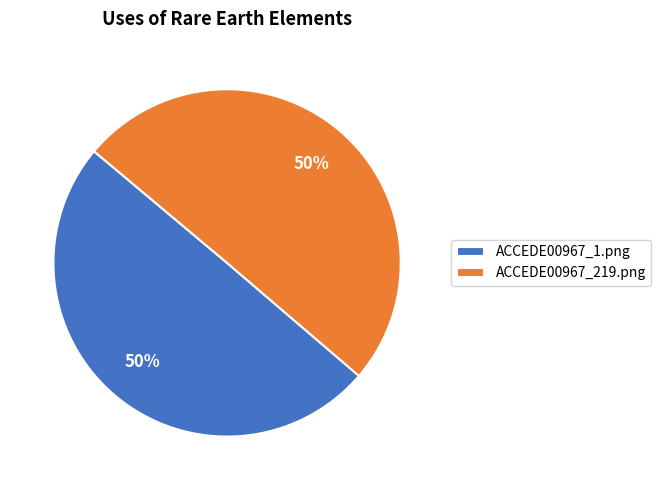

What percentage is the ACCEDE00967_1.png slice, to the nearest percent?

50%